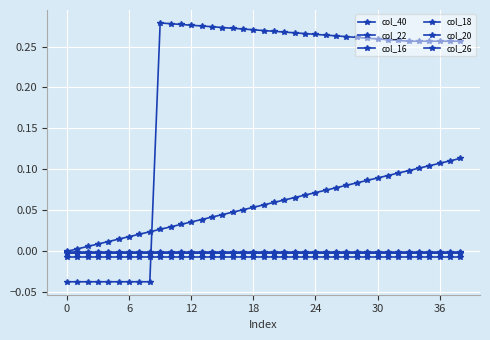

How many lines are shown in the chart?

6